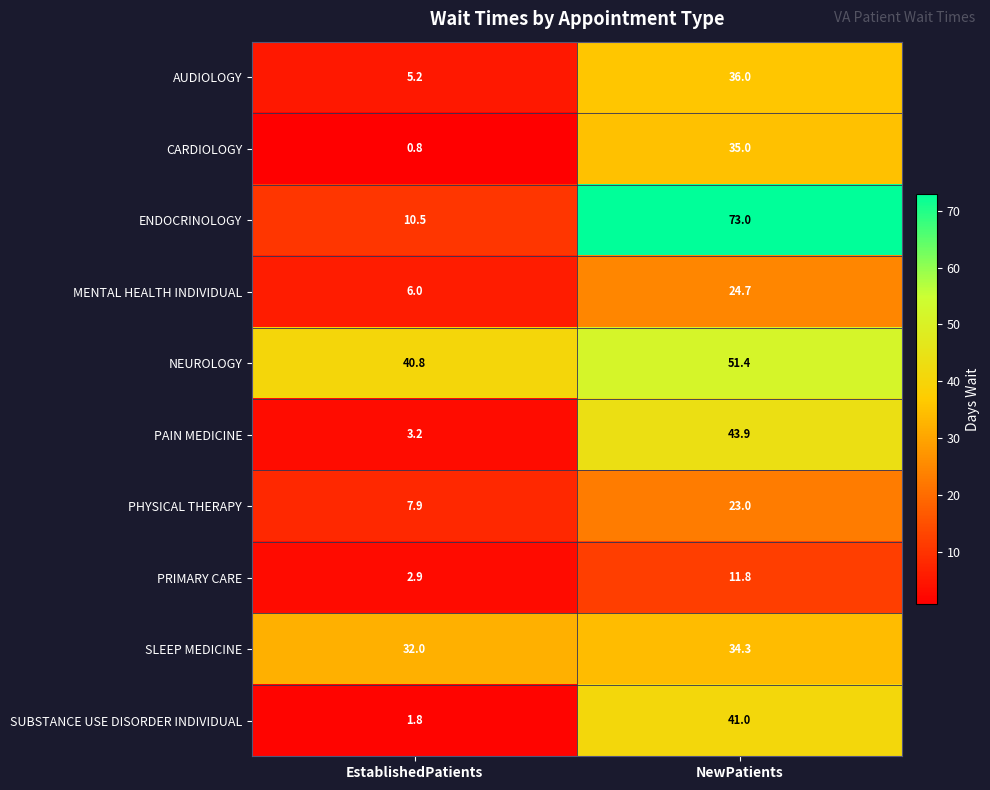

At how many categories does at least one series exceed 25?

2